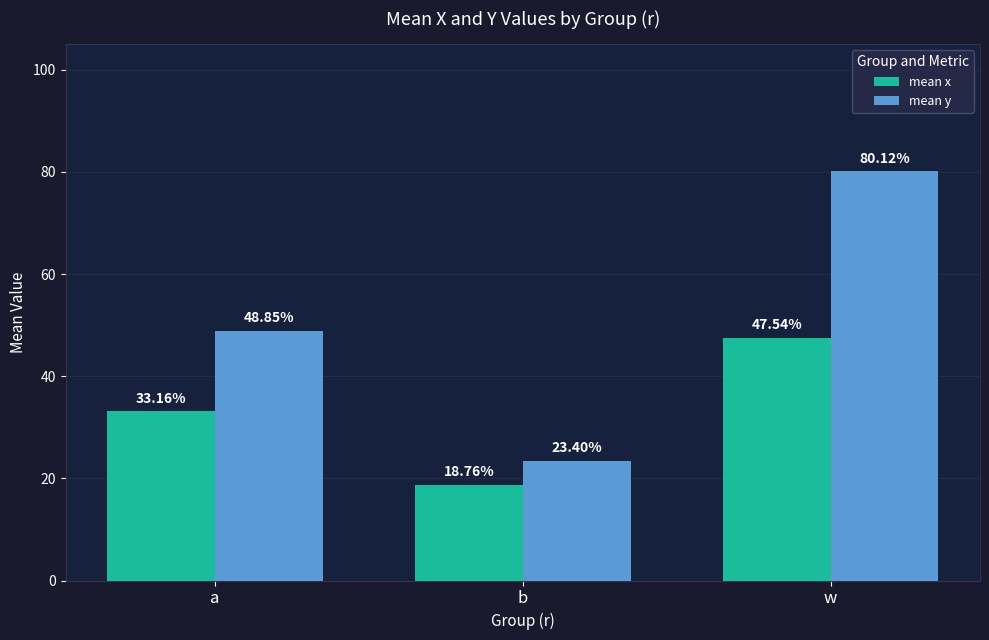

What are all the series names shown in the legend?

mean x, mean y